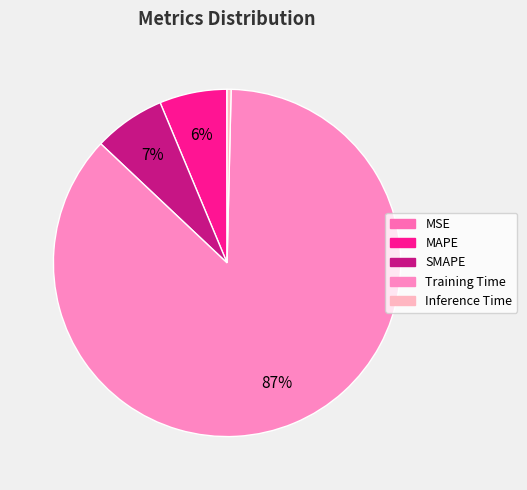

Does SMAPE represent more than half of the total?

No